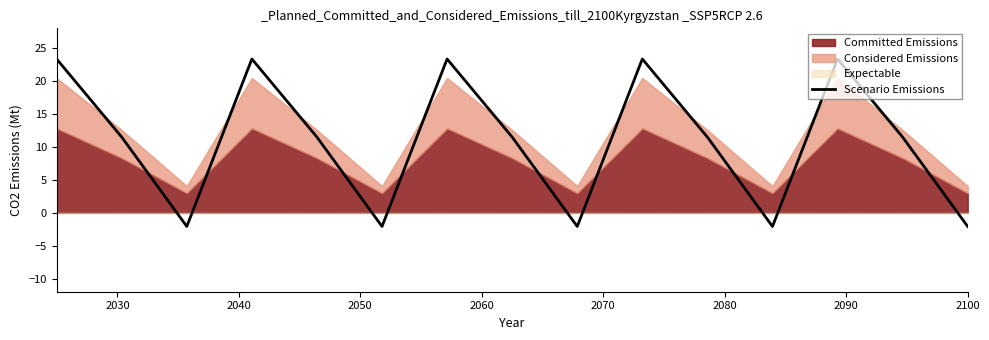

What is the lowest value of the Scenario Emissions series?

-2.1